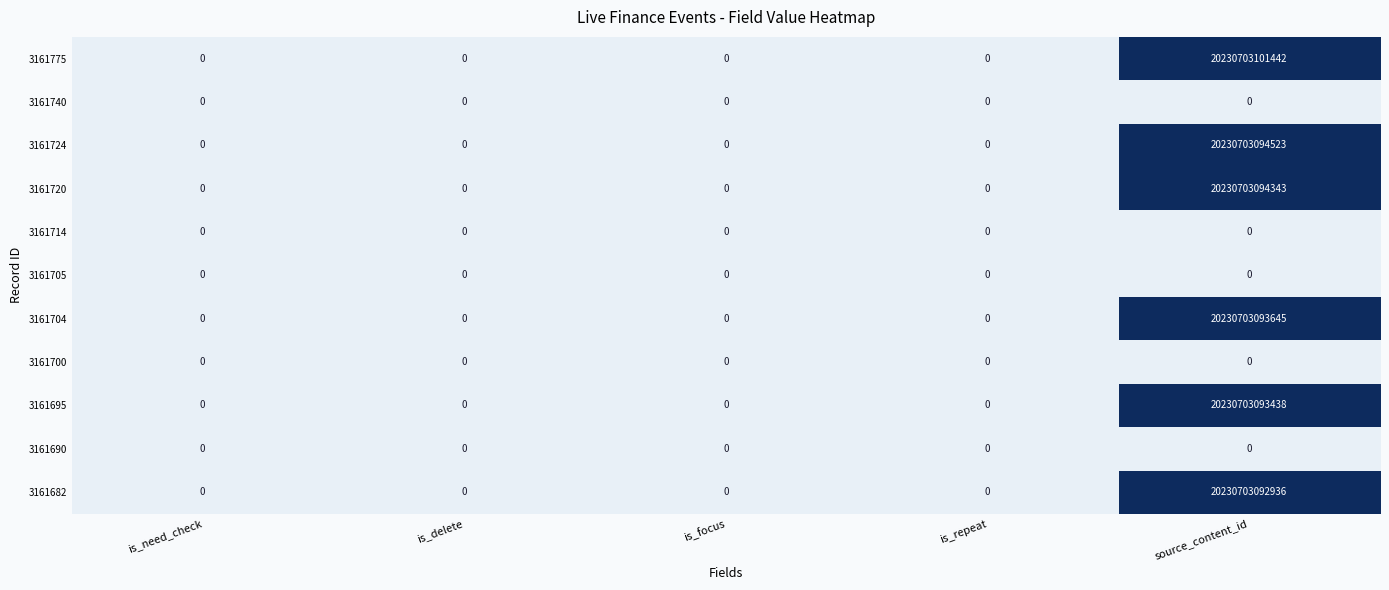

Which category has the highest value in the 3161724 series?

source_content_id